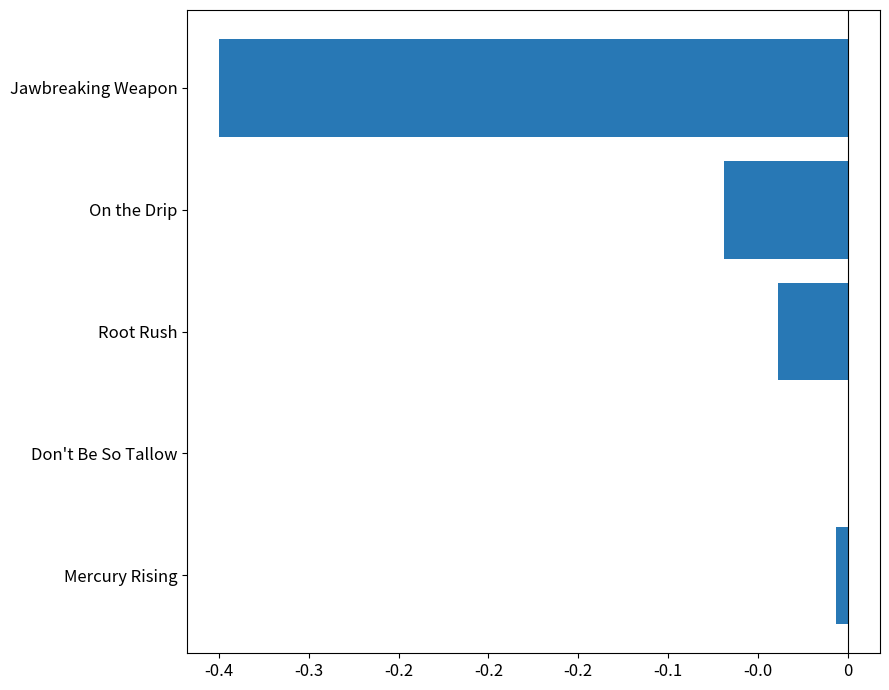

Are the bars horizontal?

Yes